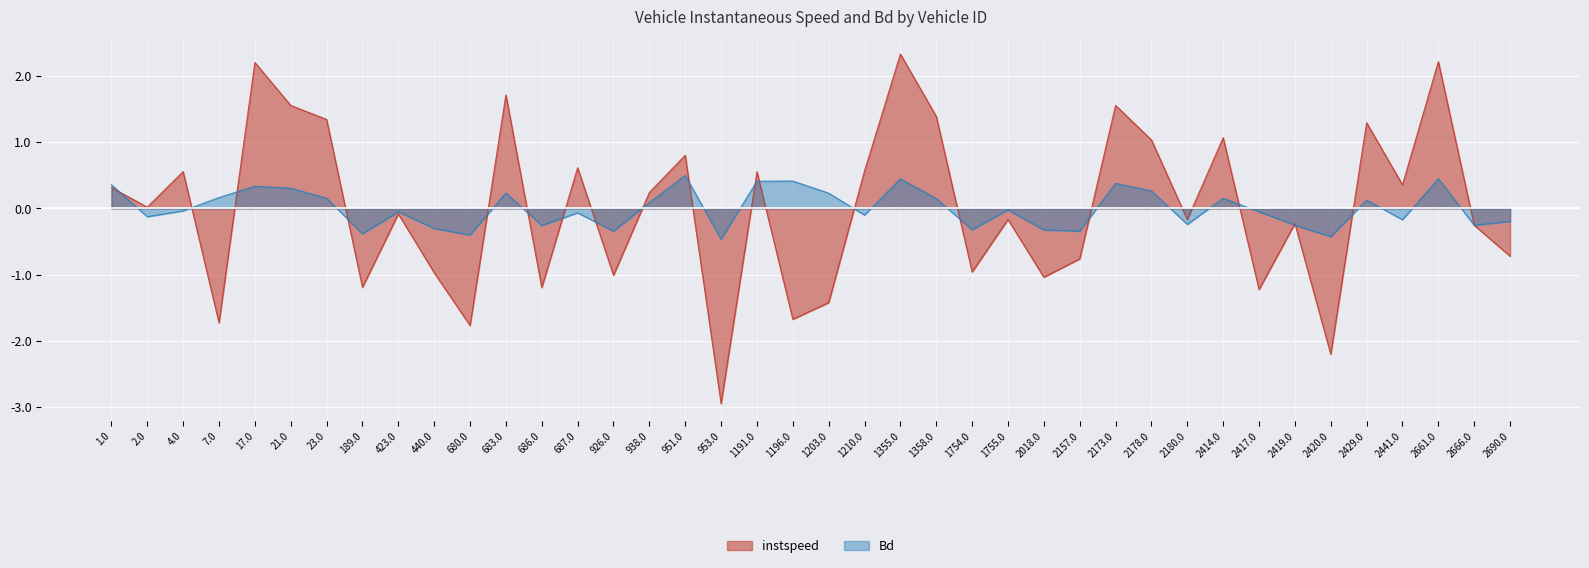

Where do Bd and instspeed first cross each other?

1.0 and 2.0